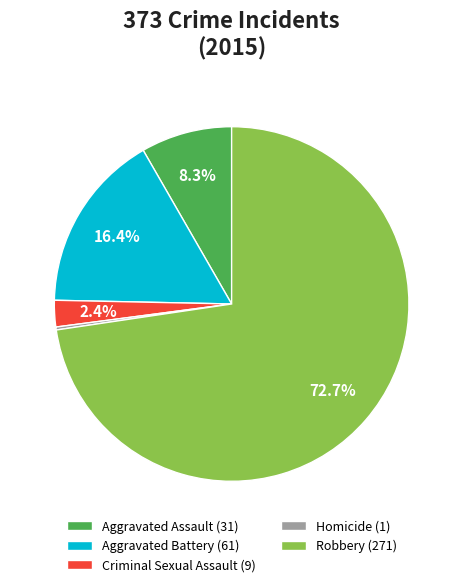

Which has a higher value, Robbery (271) or Aggravated Assault (31)?

Robbery (271)